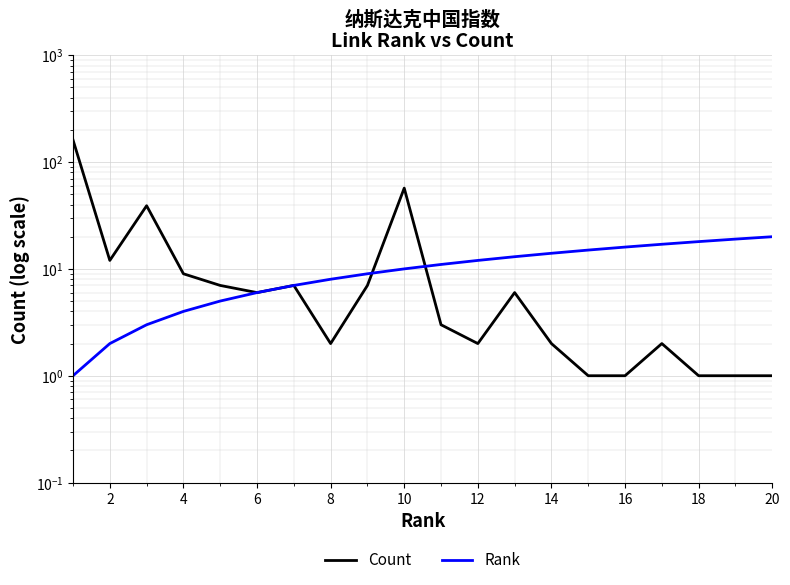

At how many categories does at least one series exceed 48?

2